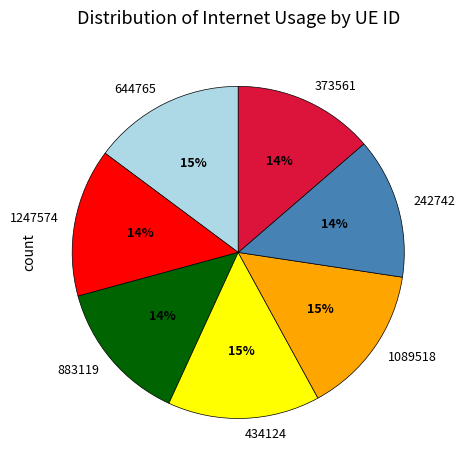

Combined, do 242742 and 644765 account for over 50%?

No